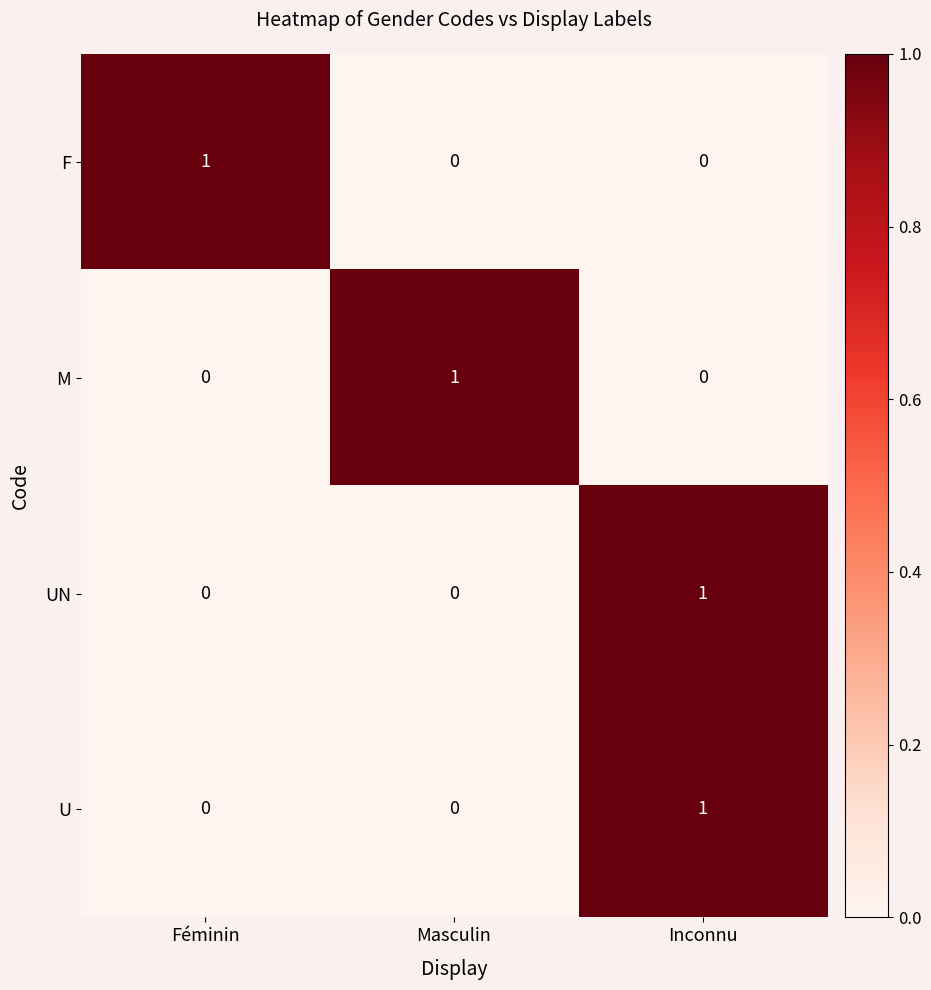

Is it true that M equals 0 at Masculin?

False